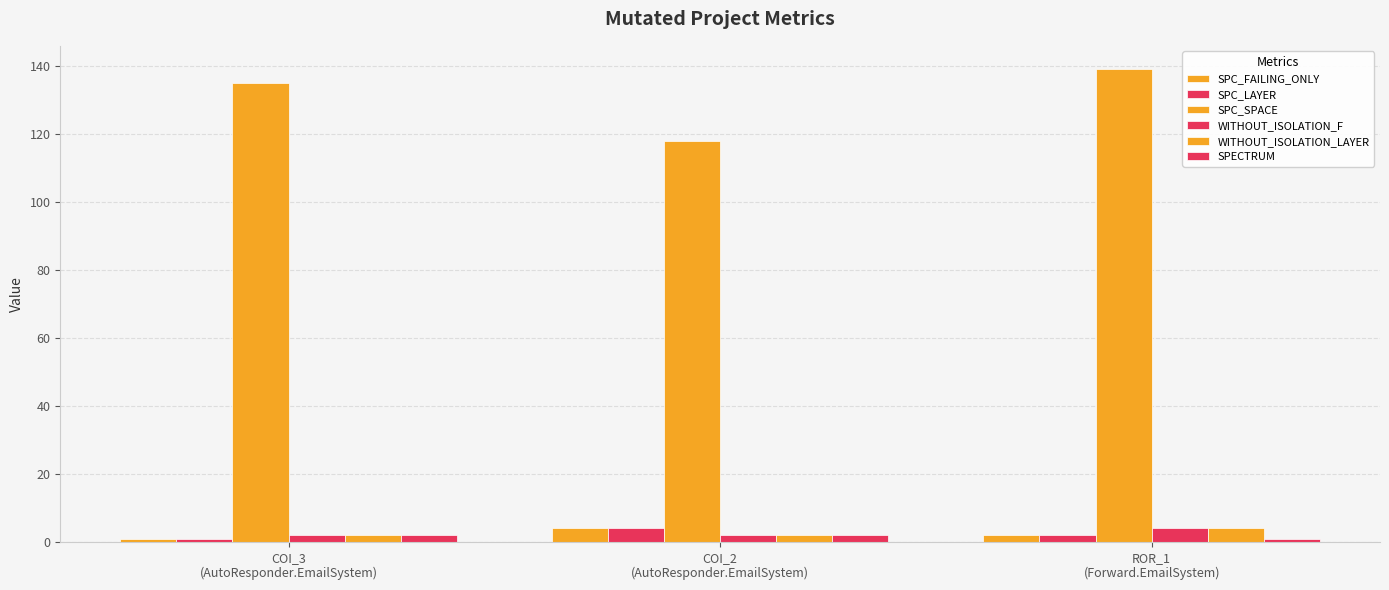

How many values in the SPC_FAILING_ONLY series are below 2?

1